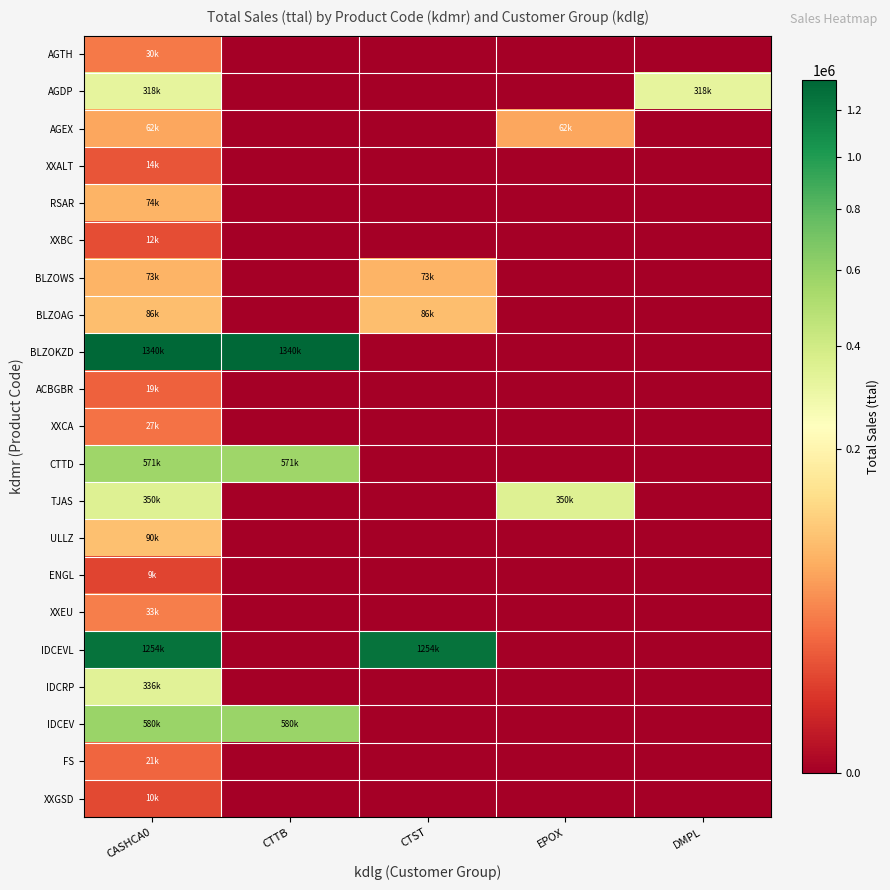

Reading left to right, extract all data points from this chart.

AGTH: CASHCA0=30000	CTTB=0	CTST=0	EPOX=0	DMPL=0
AGDP: CASHCA0=318000	CTTB=0	CTST=0	EPOX=0	DMPL=318000
AGEX: CASHCA0=62000	CTTB=0	CTST=0	EPOX=62000	DMPL=0
XXALT: CASHCA0=14000	CTTB=0	CTST=0	EPOX=0	DMPL=0
RSAR: CASHCA0=74000	CTTB=0	CTST=0	EPOX=0	DMPL=0
XXBC: CASHCA0=12000	CTTB=0	CTST=0	EPOX=0	DMPL=0
BLZOWS: CASHCA0=73500	CTTB=0	CTST=73500	EPOX=0	DMPL=0
BLZOAG: CASHCA0=86500	CTTB=0	CTST=86500	EPOX=0	DMPL=0
BLZOKZD: CASHCA0=1340000	CTTB=1340000	CTST=0	EPOX=0	DMPL=0
ACBGBR: CASHCA0=19000	CTTB=0	CTST=0	EPOX=0	DMPL=0
XXCA: CASHCA0=27000	CTTB=0	CTST=0	EPOX=0	DMPL=0
CTTD: CASHCA0=571000	CTTB=571000	CTST=0	EPOX=0	DMPL=0
TJAS: CASHCA0=350000	CTTB=0	CTST=0	EPOX=350000	DMPL=0
ULLZ: CASHCA0=90000	CTTB=0	CTST=0	EPOX=0	DMPL=0
ENGL: CASHCA0=9000	CTTB=0	CTST=0	EPOX=0	DMPL=0
XXEU: CASHCA0=33000	CTTB=0	CTST=0	EPOX=0	DMPL=0
IDCEVL: CASHCA0=1254000	CTTB=0	CTST=1254000	EPOX=0	DMPL=0
IDCRP: CASHCA0=336000	CTTB=0	CTST=0	EPOX=0	DMPL=0
IDCEV: CASHCA0=580000	CTTB=580000	CTST=0	EPOX=0	DMPL=0
FS: CASHCA0=21000	CTTB=0	CTST=0	EPOX=0	DMPL=0
XXGSD: CASHCA0=10000	CTTB=0	CTST=0	EPOX=0	DMPL=0